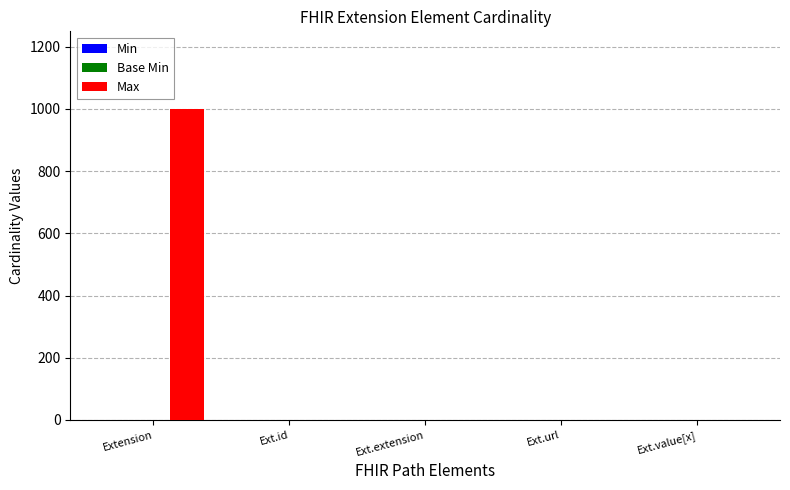

Count the number of categories in the chart.

5